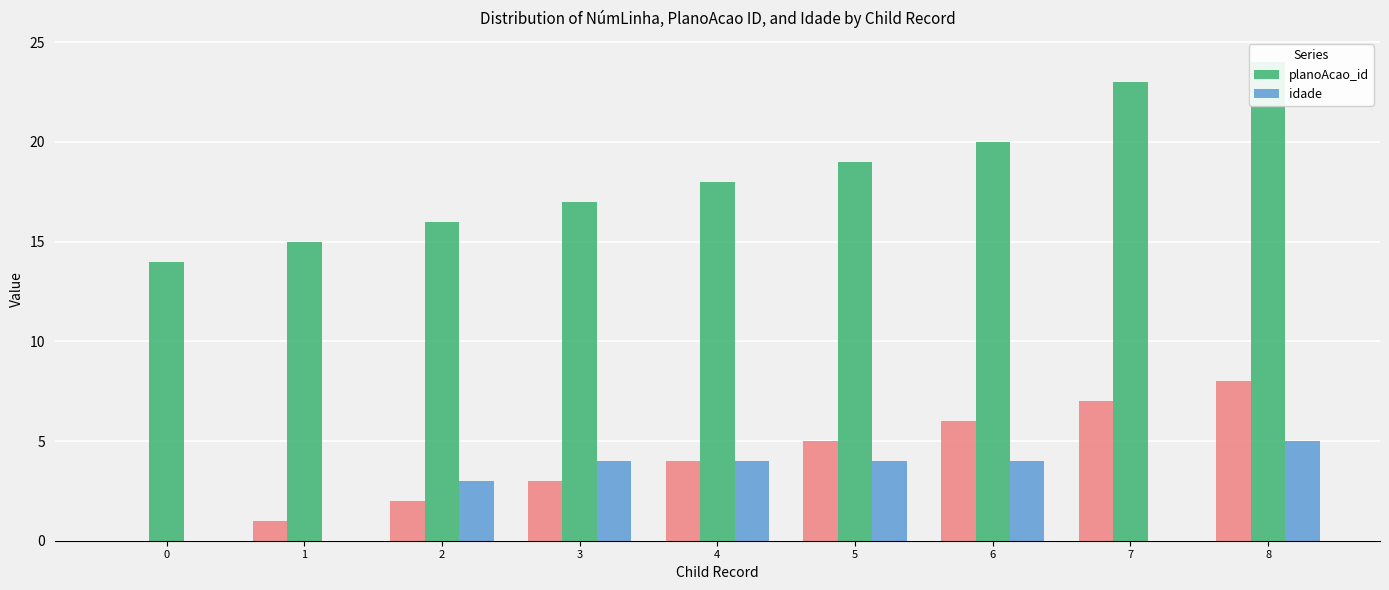

True or false: planoAcao_id has a value of 18 at 4.

True